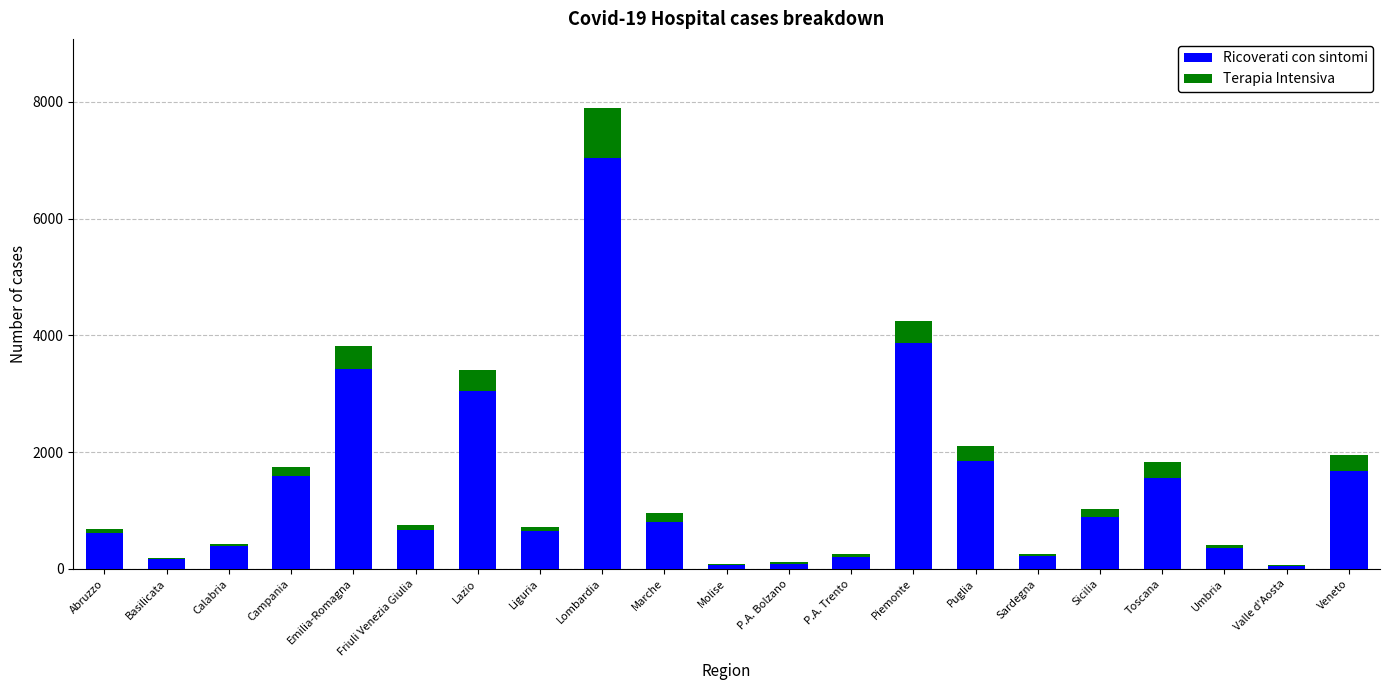

At which category is the sum across all series the highest?

Lombardia